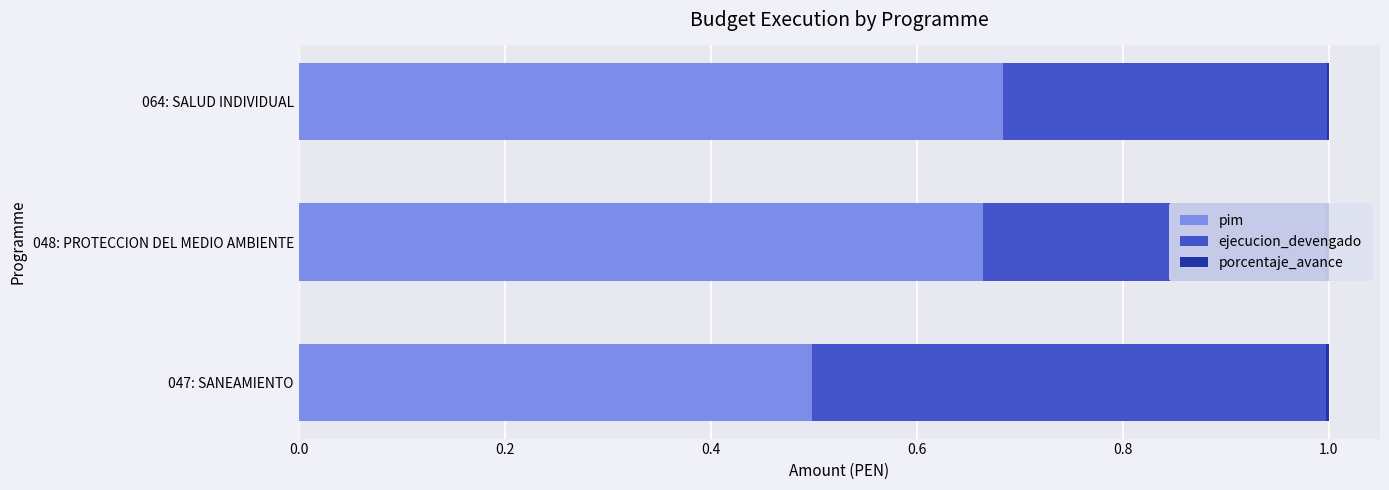

Is it true that pim equals 0.7 at 047: SANEAMIENTO?

False